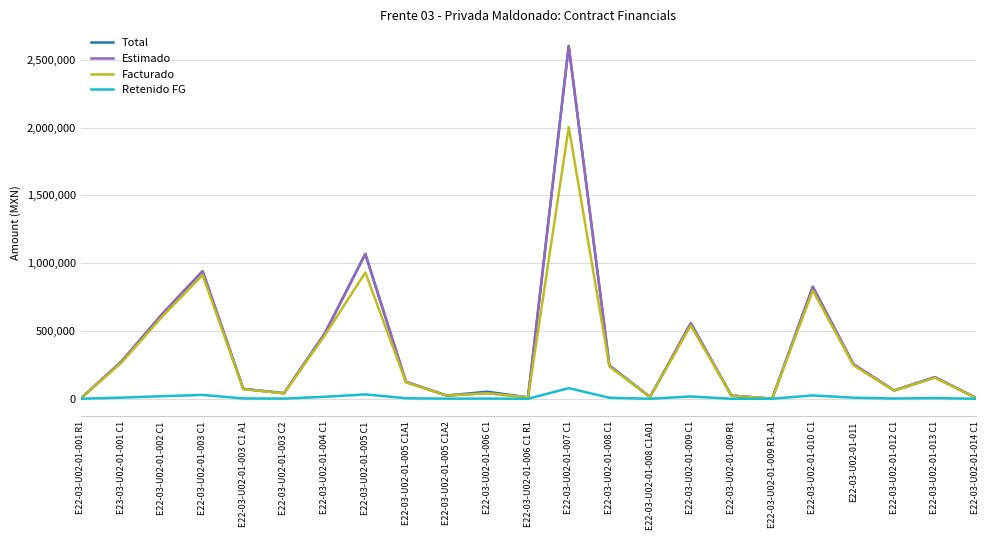

At which label does Estimado first exceed 124292?

E23-03-U02-01-001 C1